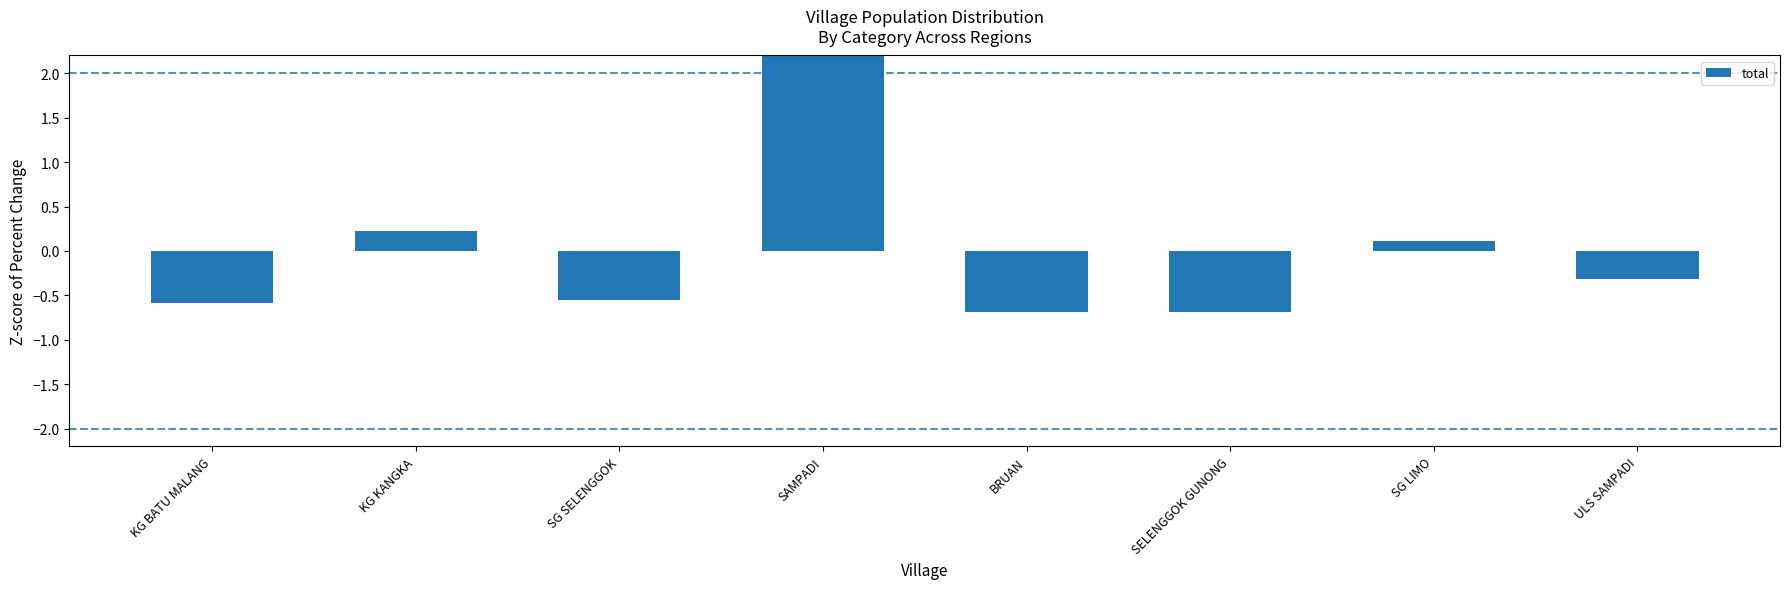

Read the value at SAMPADI.

2.5